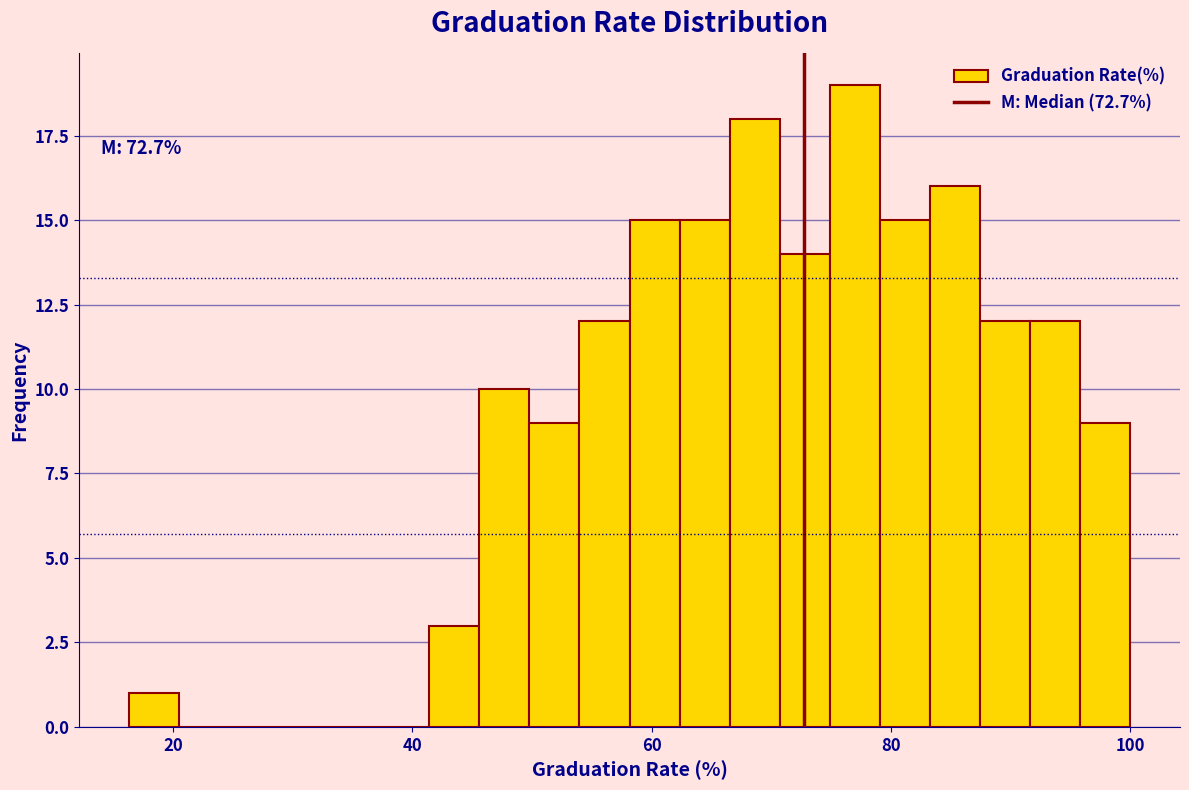

Around what value on the x-axis is the tallest bar? Give the approximate position of its centre, as read against the axis.

76